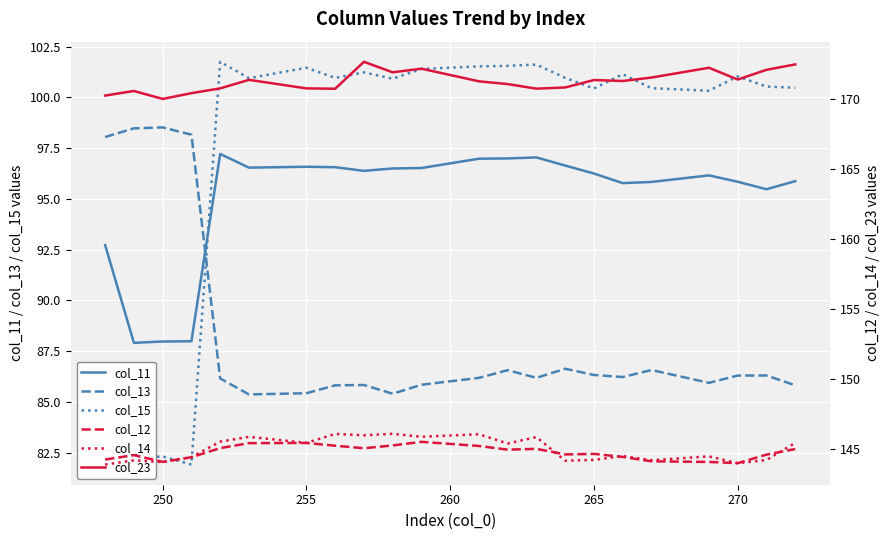

What is the minimum value for col_15?

81.9